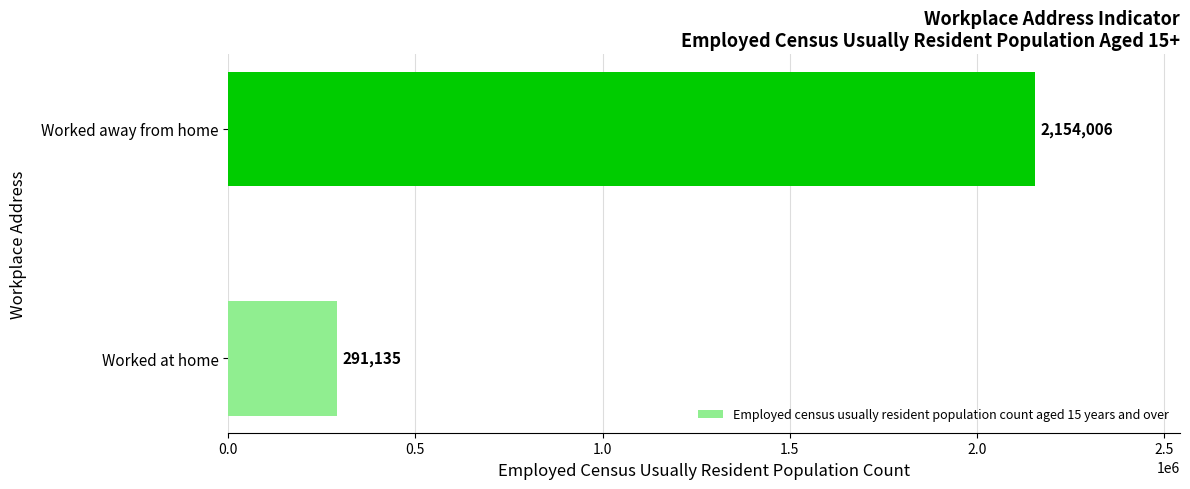

Approximately how many times larger is the value at Worked away from home compared to Worked at home?

7.4